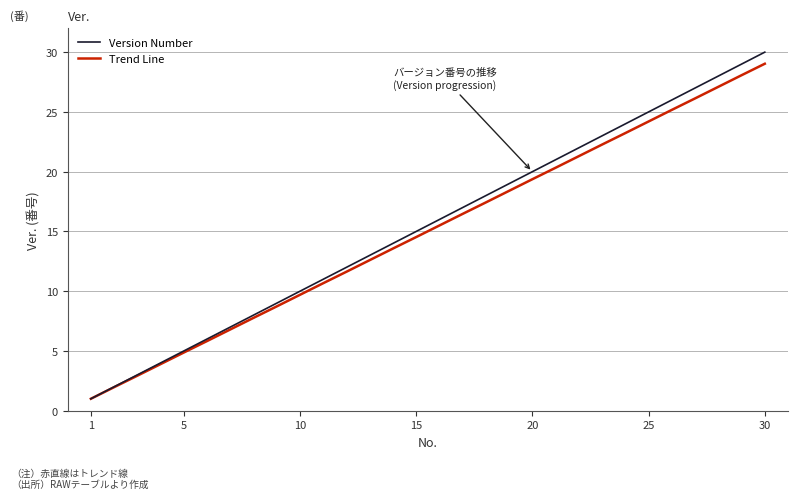

True or false: Trend Line has more than 0 interior local peaks.

False